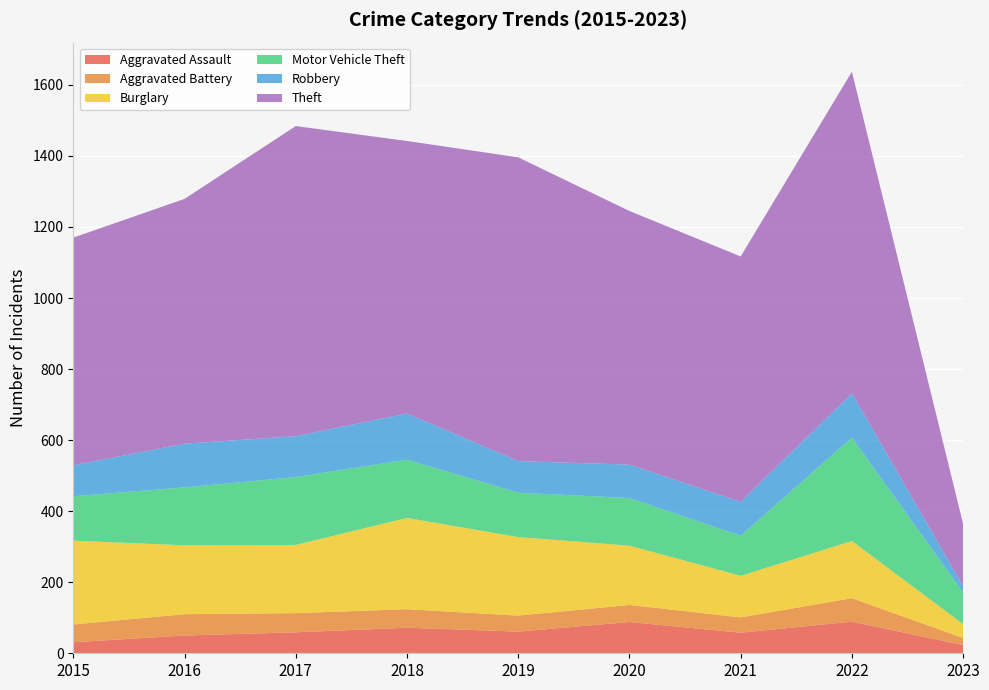

Reading left to right, what are all the values shown in this chart?

Aggravated Assault: 2015=31	2016=50	2017=59	2018=72	2019=61	2020=88	2021=58	2022=89	2023=23
Aggravated Battery: 2015=50	2016=60	2017=54	2018=52	2019=45	2020=48	2021=43	2022=66	2023=20
Burglary: 2015=236	2016=194	2017=192	2018=257	2019=221	2020=167	2021=117	2022=161	2023=39
Motor Vehicle Theft: 2015=125	2016=163	2017=191	2018=164	2019=125	2020=134	2021=113	2022=291	2023=89
Robbery: 2015=87	2016=123	2017=115	2018=130	2019=89	2020=94	2021=95	2022=125	2023=18
Theft: 2015=641	2016=689	2017=873	2018=767	2019=855	2020=714	2021=691	2022=905	2023=175